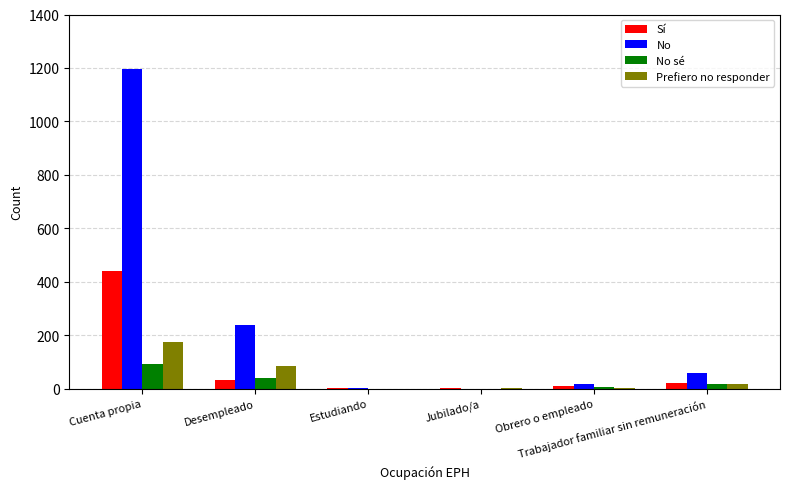

Which series changed the most between Cuenta propia and Desempleado?

No